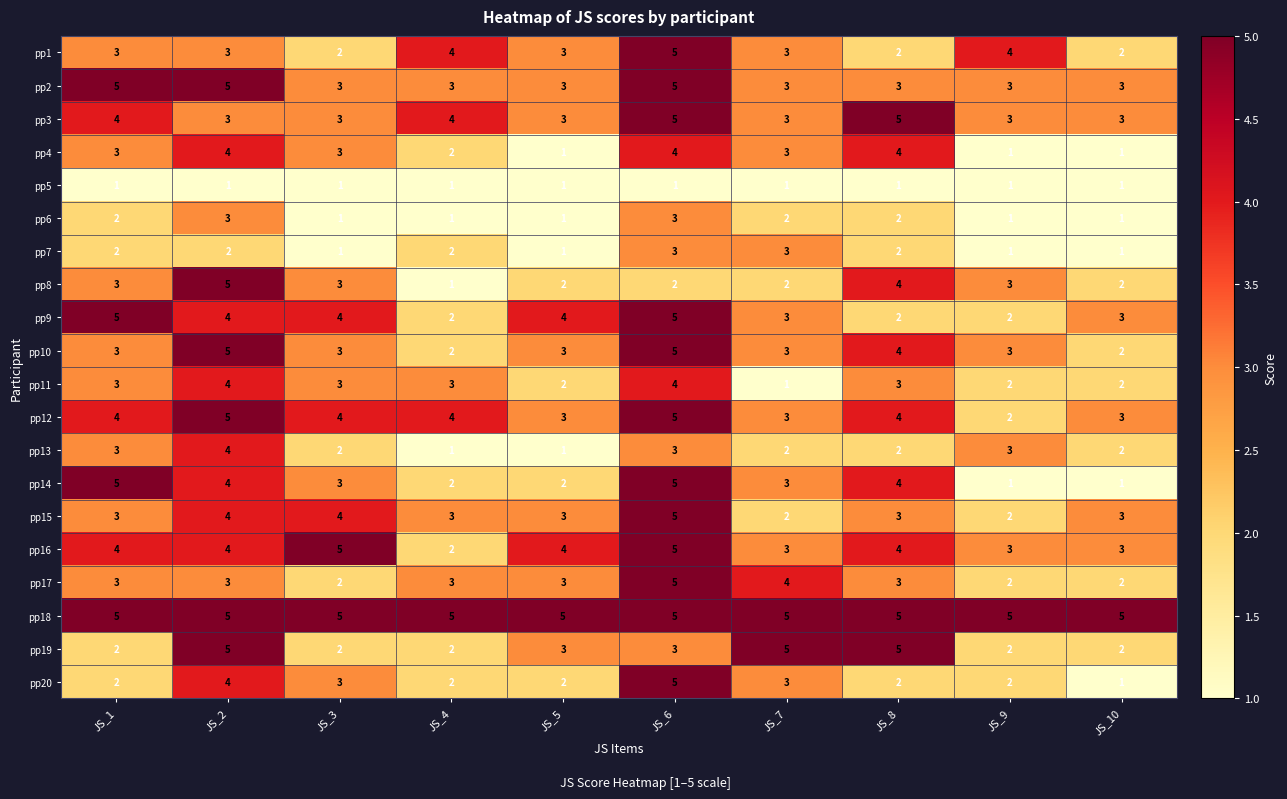

Is it true that pp13 equals 1 at JS_8?

False